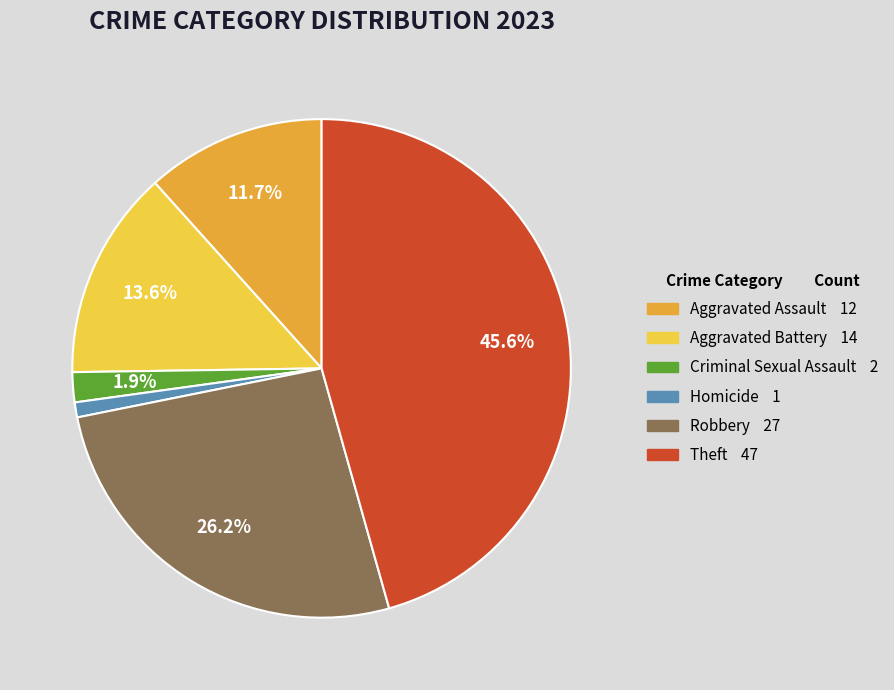

Does Homicide represent more than half of the total?

No